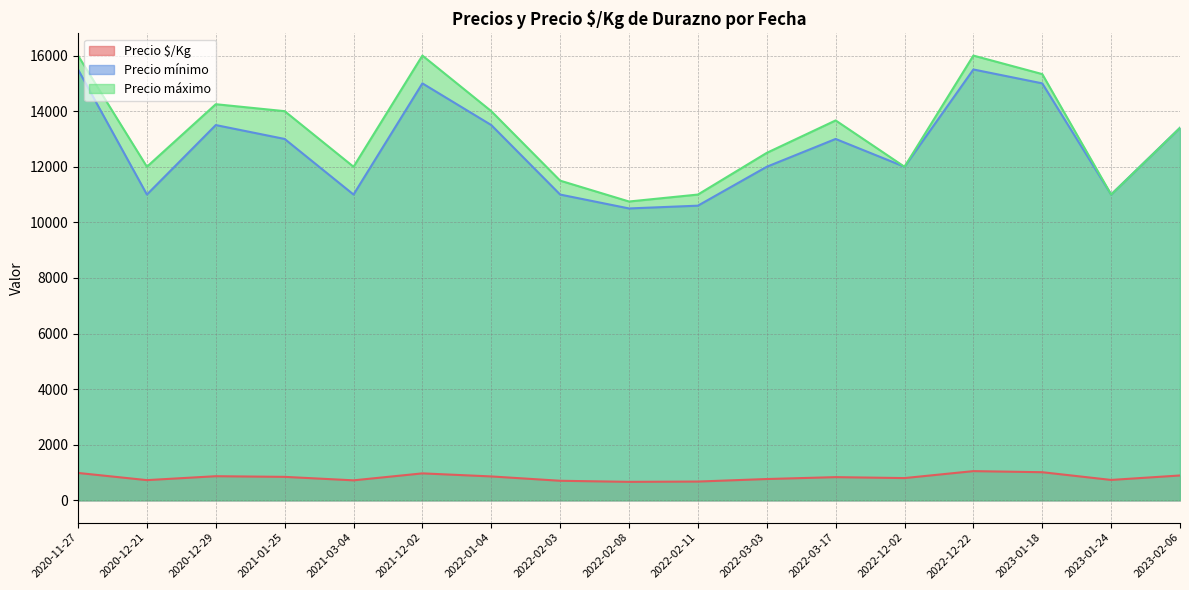

What is the greatest value displayed?

16000.0